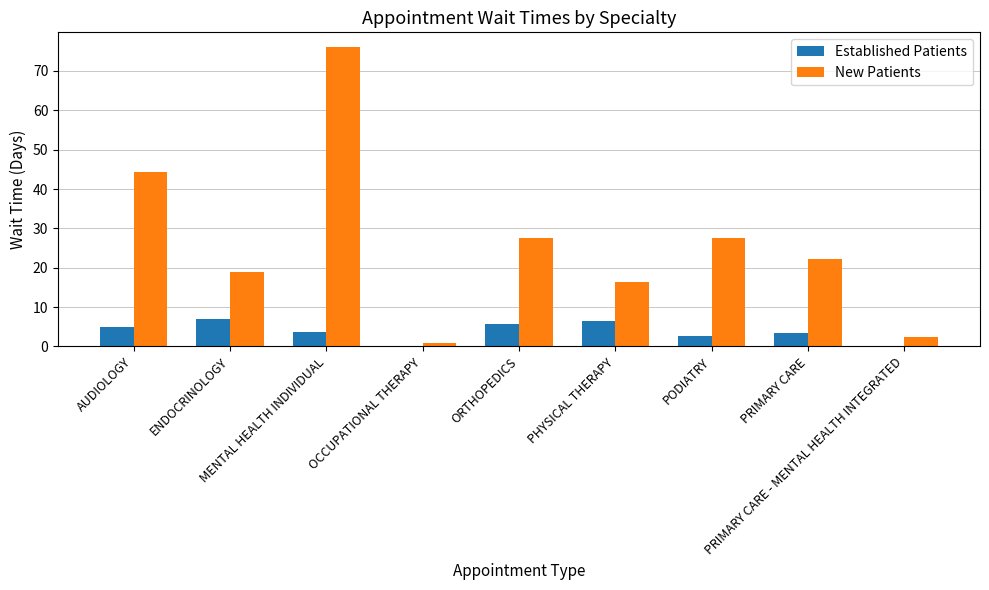

Count the number of categories in the chart.

9